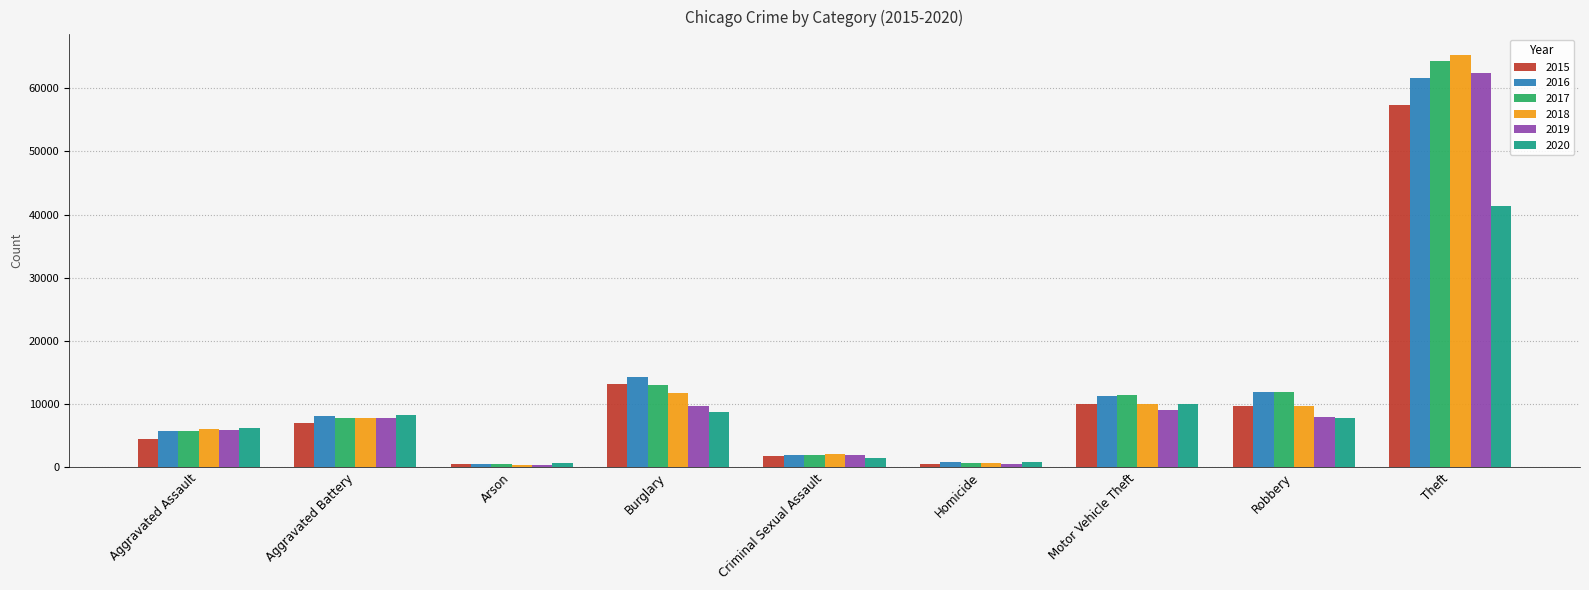

What is the total value across all series at Theft?

352493